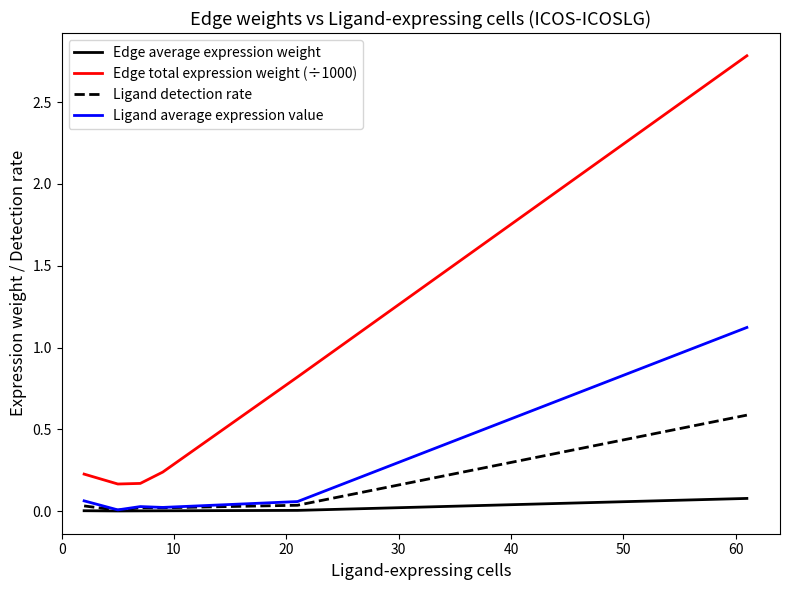

True or false: Ligand detection rate and Edge total expression weight (÷1000) cross at least once.

False